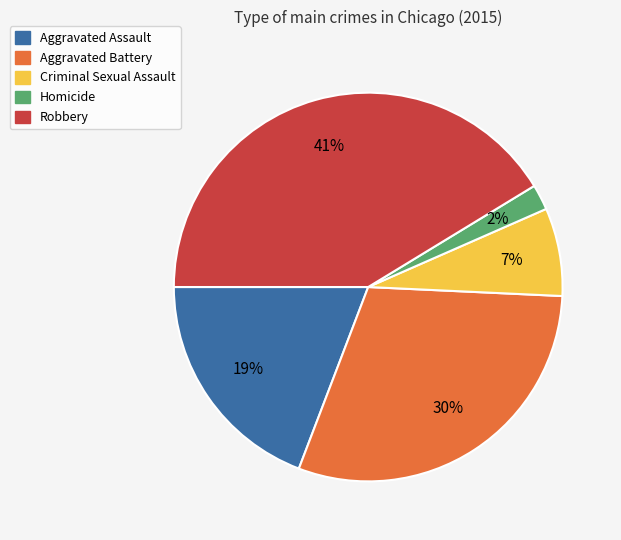

Rank the categories by value from highest to lowest.

Robbery, Aggravated Battery, Aggravated Assault, Criminal Sexual Assault, Homicide